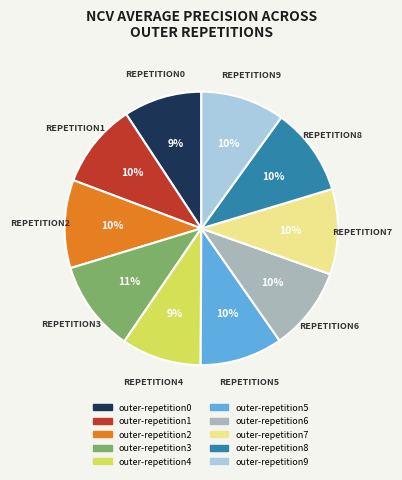

Combined, do outer-repetition9 and outer-repetition1 account for over 50%?

No